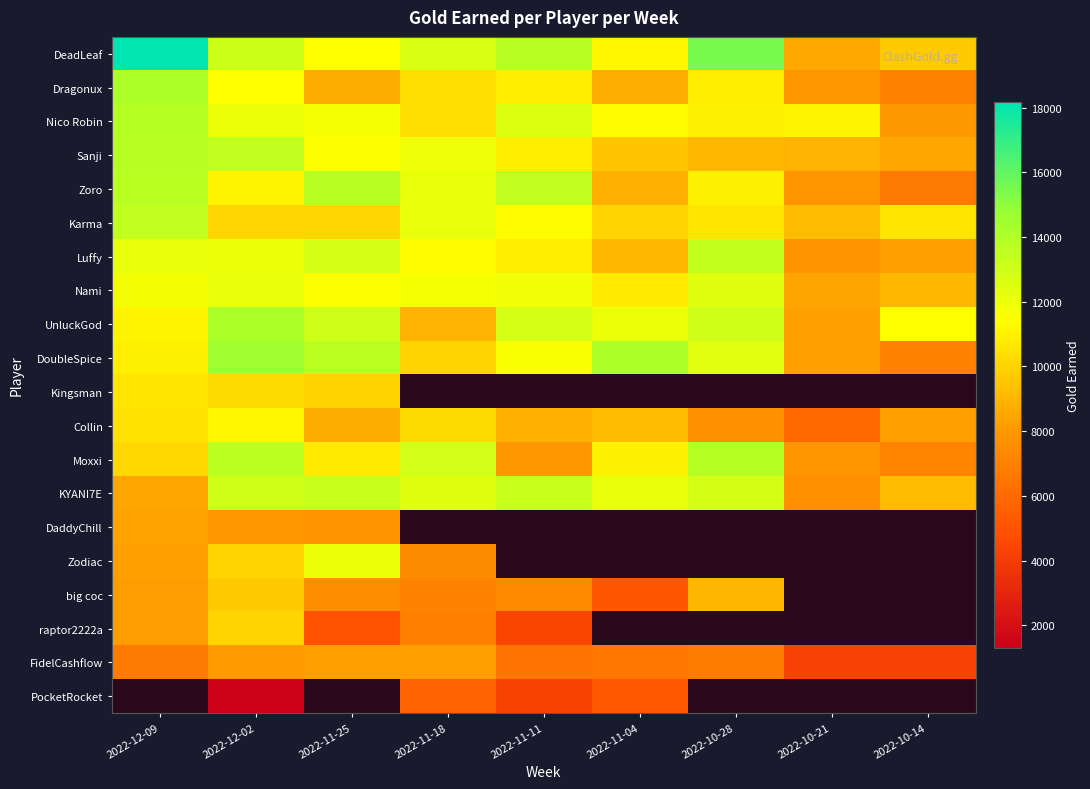

Rank the series by their maximum value, from highest to lowest.

DeadLeaf, DoubleSpice, Dragonux, UnluckGod, Moxxi, Nico Robin, Zoro, Sanji, Karma, Luffy, KYANI7E, Nami, Zodiac, Collin, Kingsman, raptor2222a, DaddyChill, FidelCashflow, PocketRocket, big coc